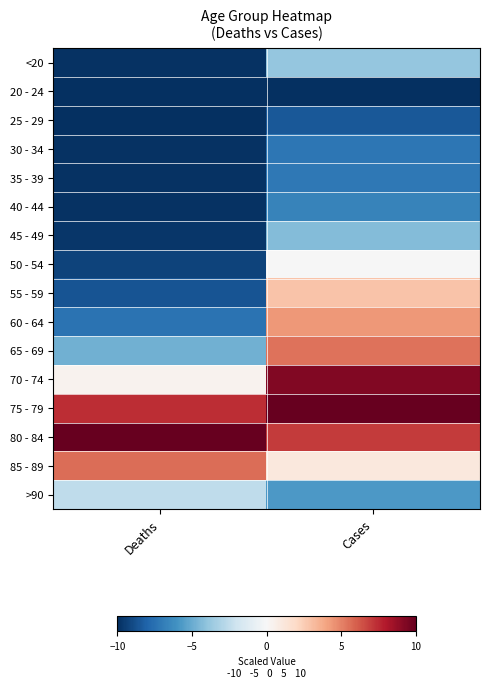

What is the difference between the highest and lowest values at Cases?

20.0